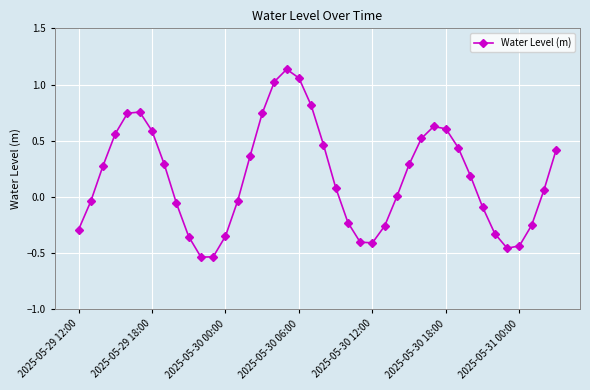

What is the value of the 3rd point from the left?

0.3